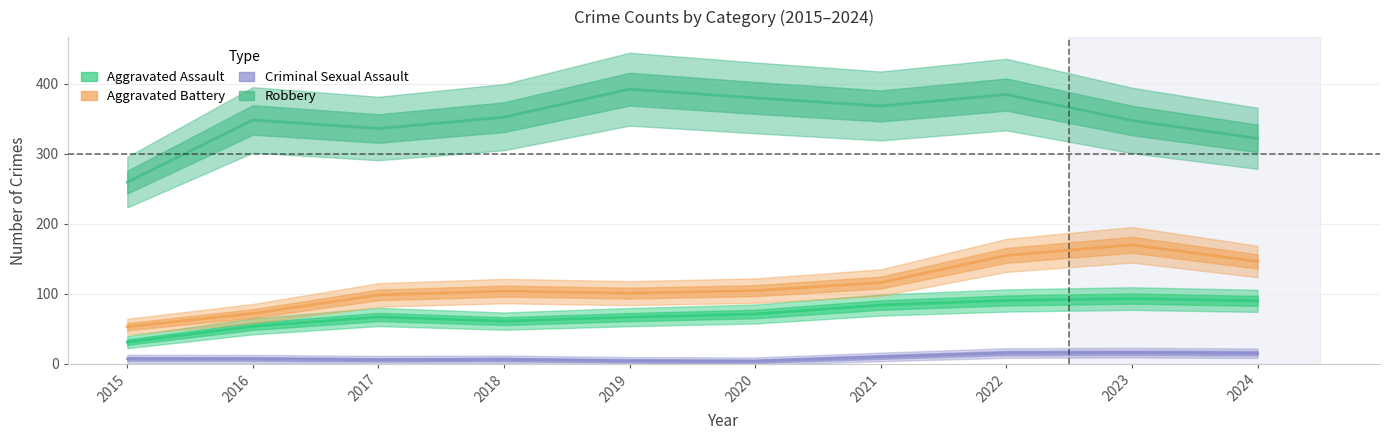

True or false: Robbery has a value of 539.7 at 2024.

False